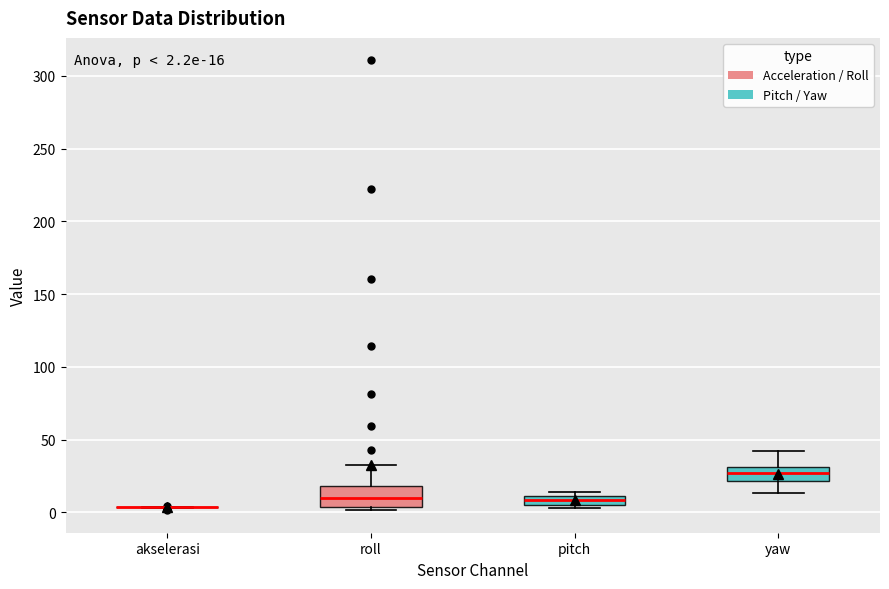

Comparing the boxes themselves (not the whiskers), which one is the tallest?

roll